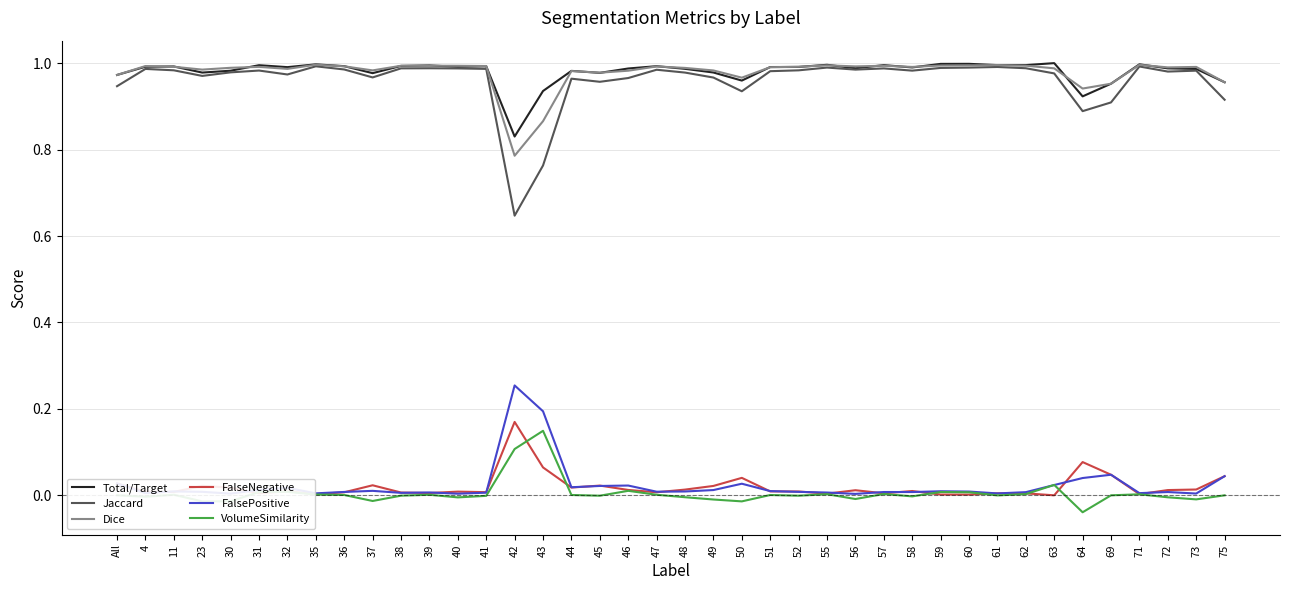

What is the total value across all series at 69?

2.9